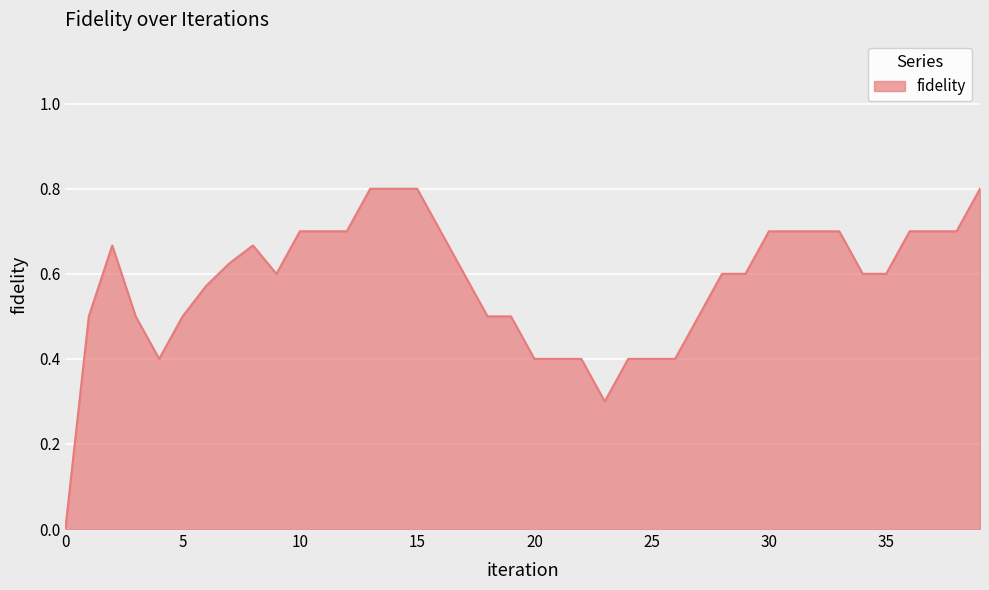

What is the greatest value displayed?

0.8